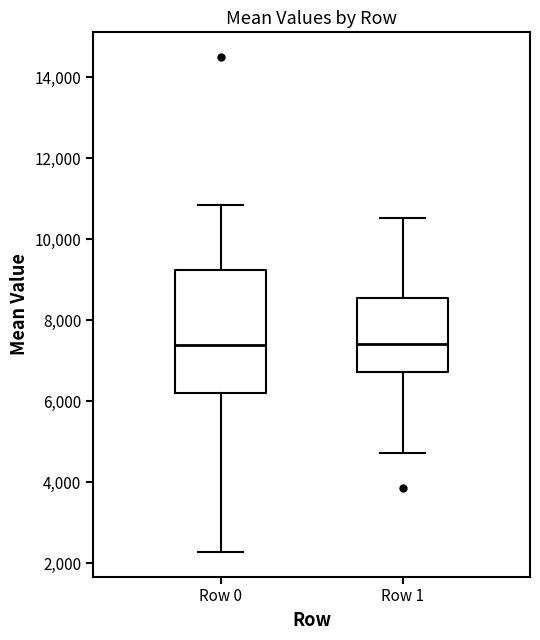

Which box is the tallest, from its lower edge to its upper edge?

Row 0